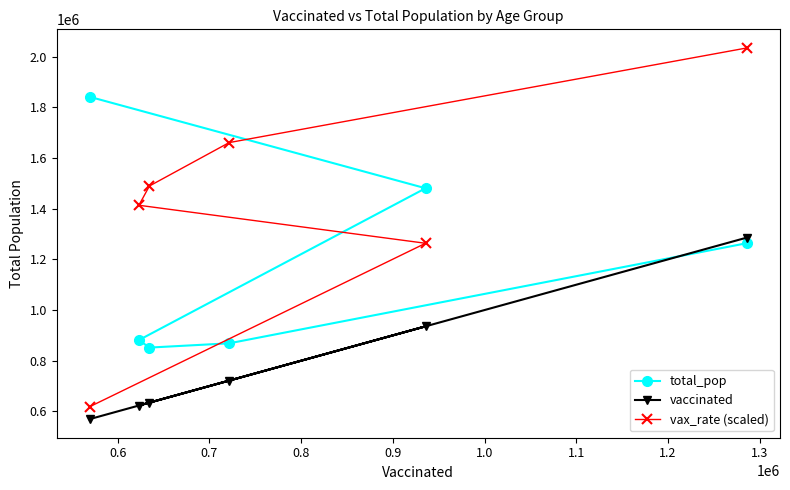

Rank the series by their maximum value, from lowest to highest.

vaccinated, total_pop, vax_rate (scaled)